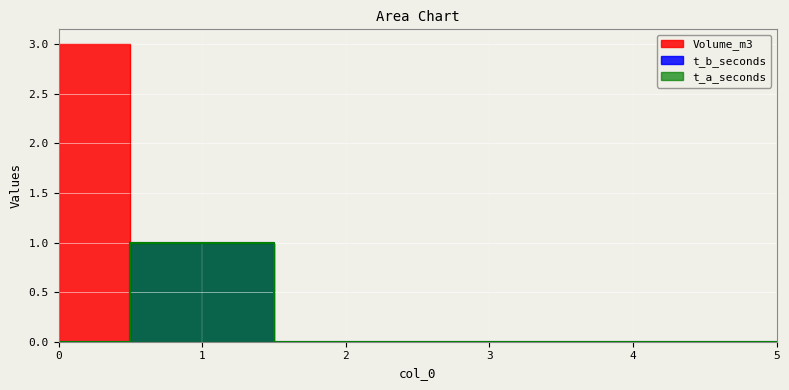

Which series has the widest spread of values?

Volume_m3